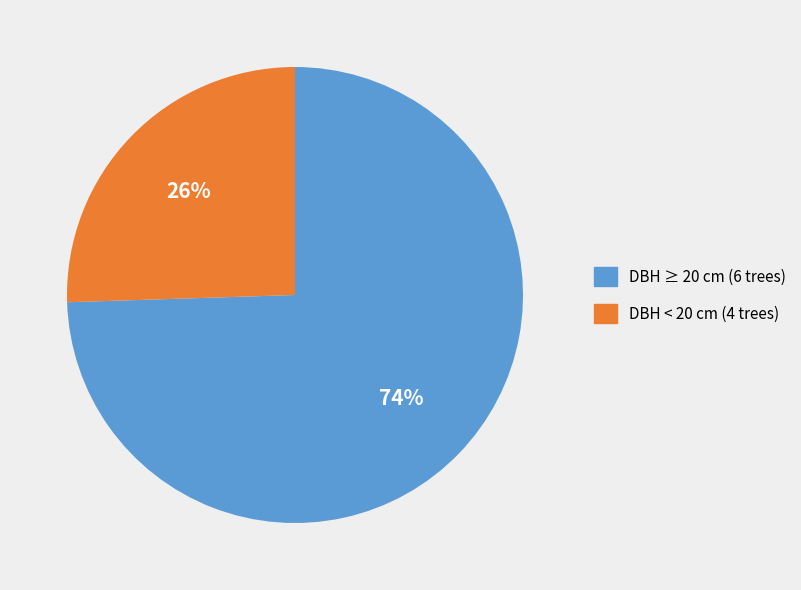

Does any single category account for the majority?

Yes